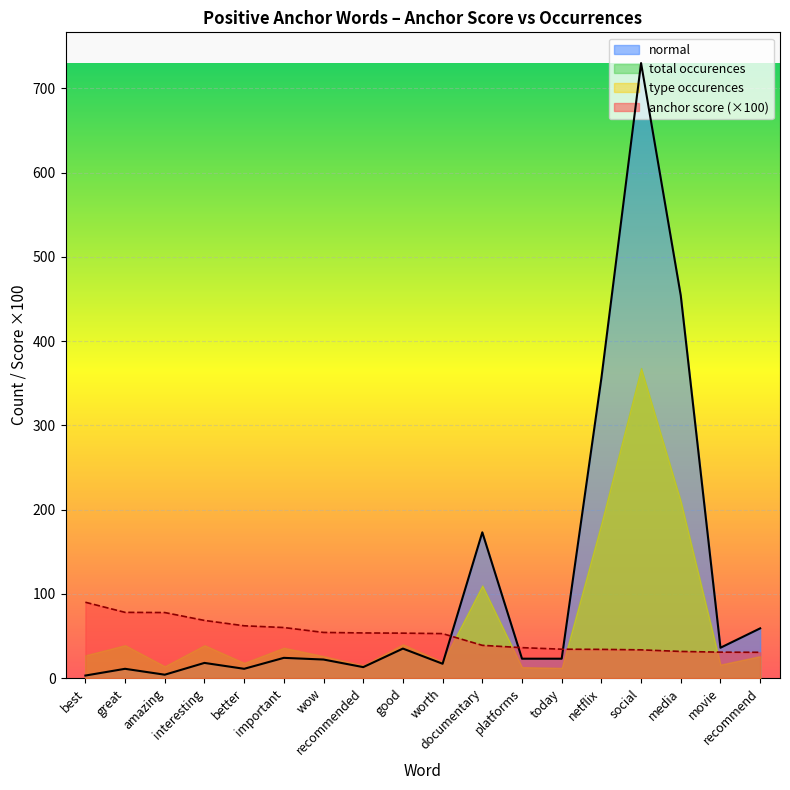

At which label is anchor score closest to 60?

important